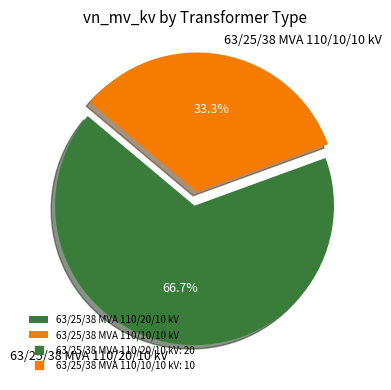

Between 63/25/38 MVA 110/10/10 kV and 63/25/38 MVA 110/20/10 kV, which is larger?

63/25/38 MVA 110/20/10 kV